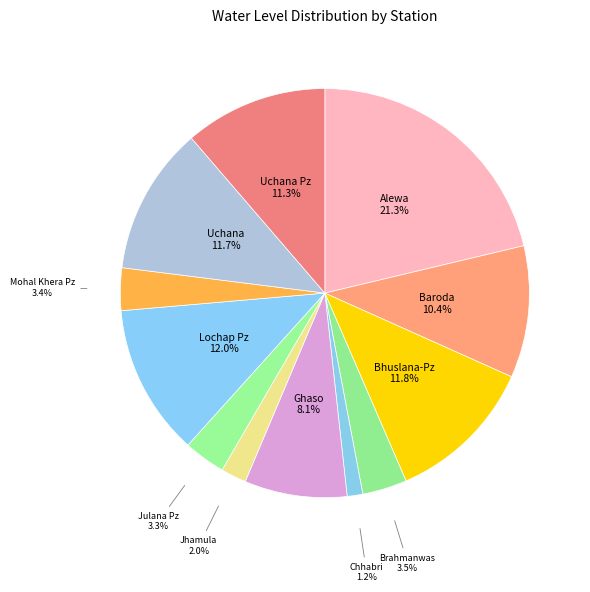

True or false: Uchana Pz accounts for 26% of the total.

False